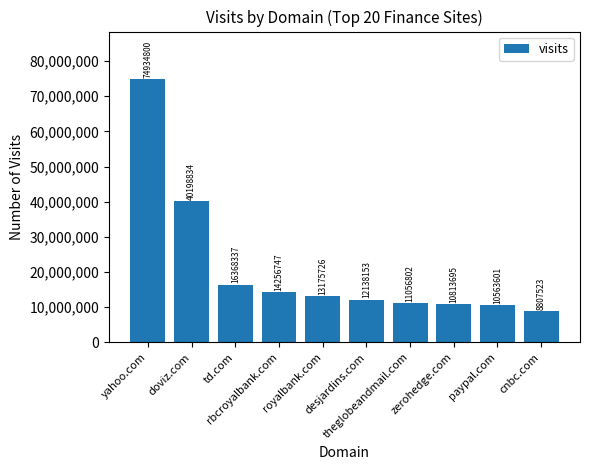

List the labels in order of value, largest first.

yahoo.com, doviz.com, td.com, rbcroyalbank.com, royalbank.com, desjardins.com, theglobeandmail.com, zerohedge.com, paypal.com, cnbc.com